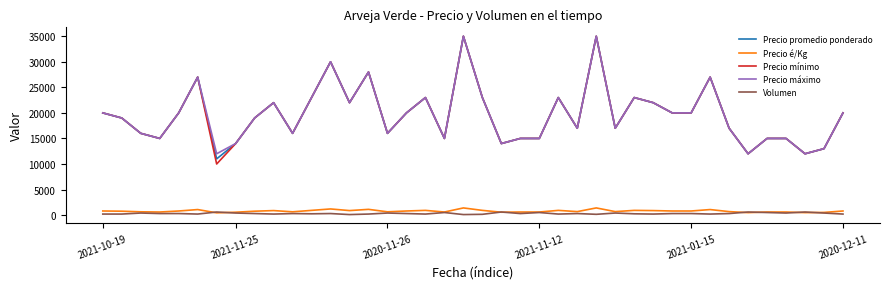

Which series has the largest range (max minus min)?

Precio mínimo